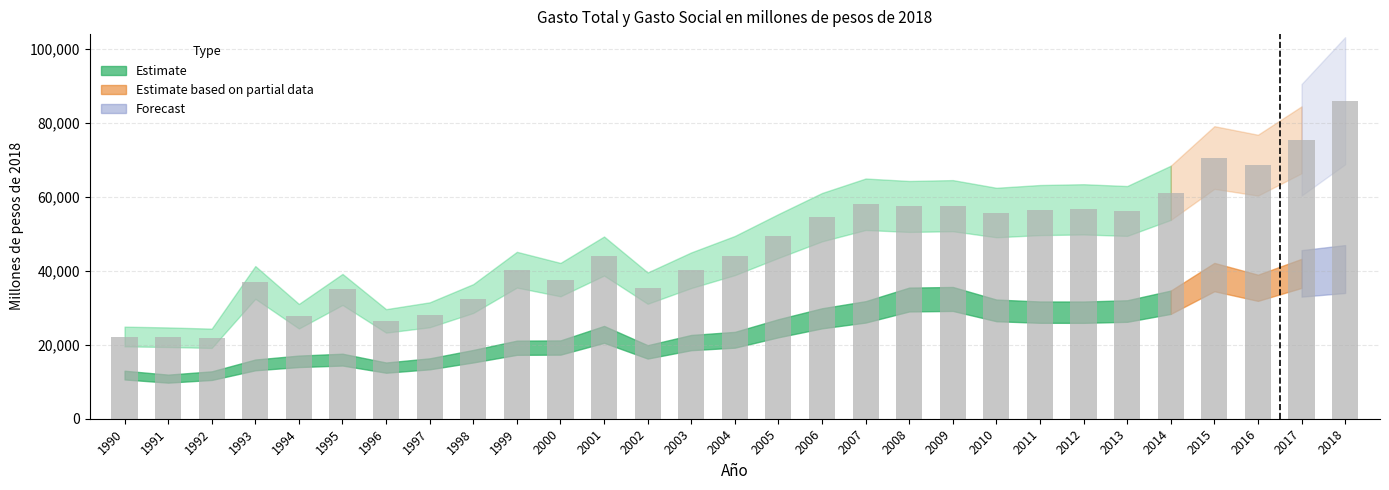

Does the chart contain any negative values?

No